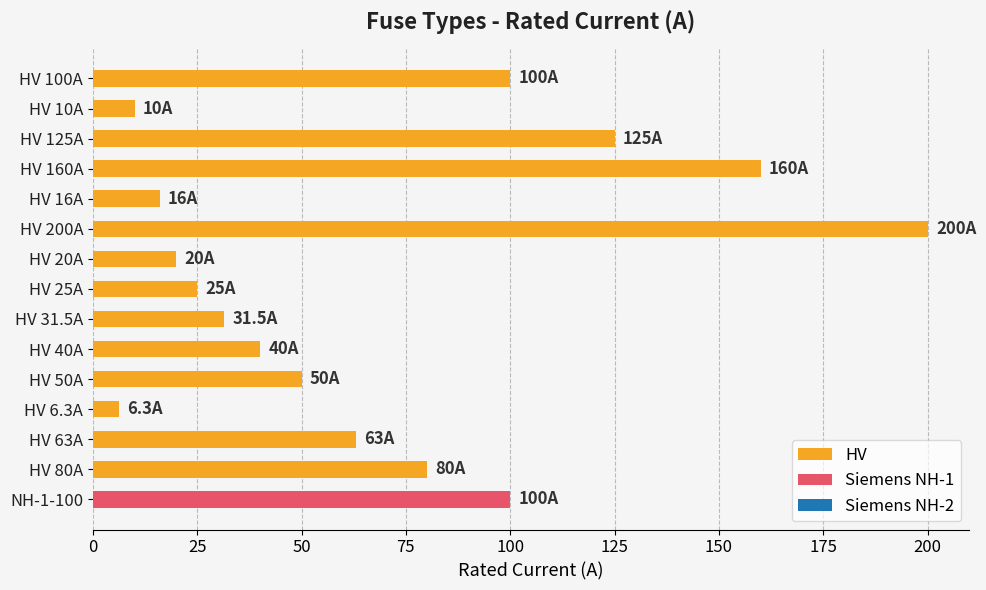

True or false: HV has a value of 100.5 at HV 63A.

False